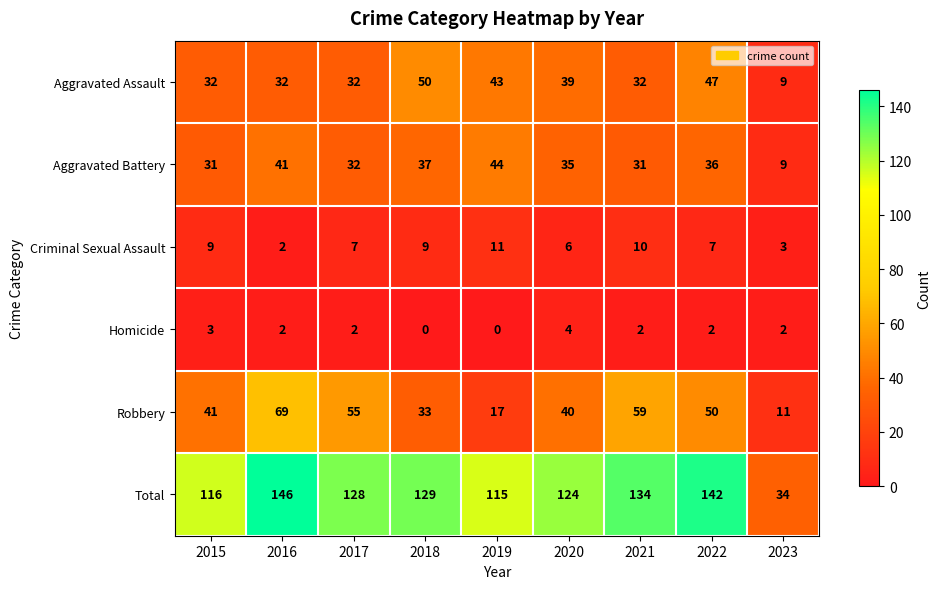

Where is Robbery nearest to the value 40?

2020